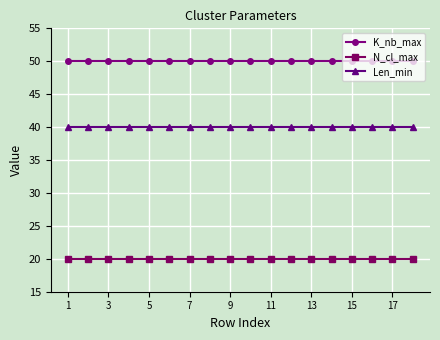

What are all the series names shown in the legend?

K_nb_max, N_cl_max, Len_min